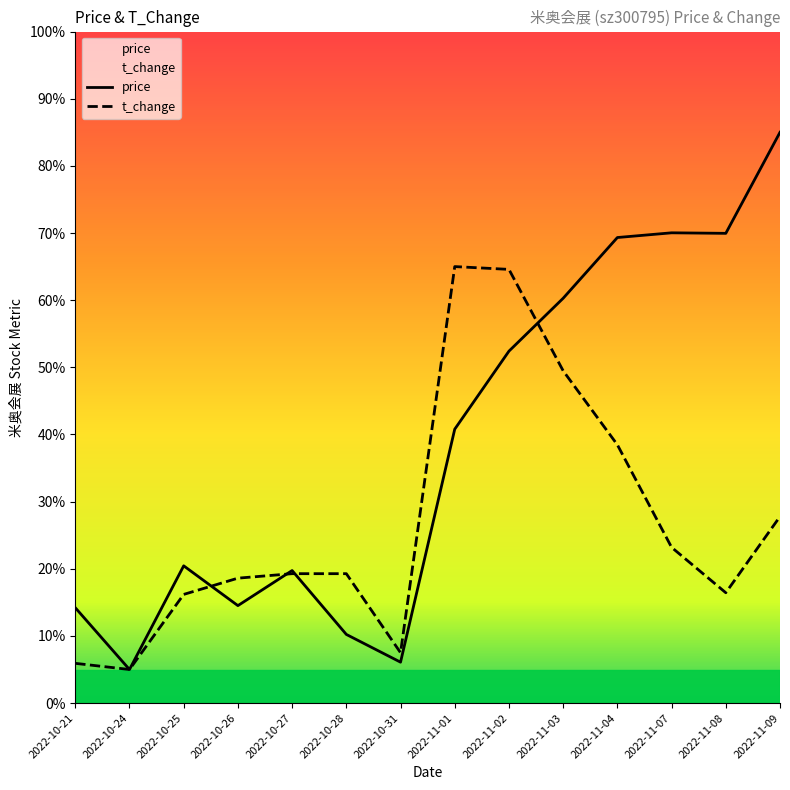

Is the value of t_change at 2022-11-01 greater than the value of price at 2022-10-31?

Yes